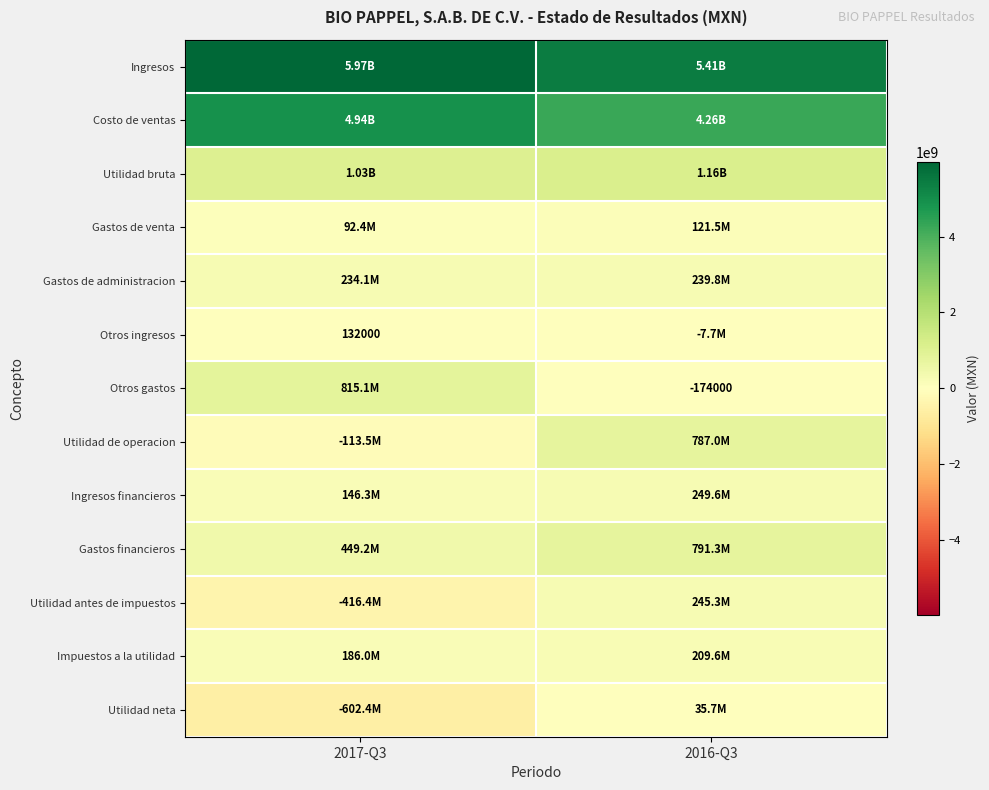

What is the sum of all Utilidad bruta values?

2183789000